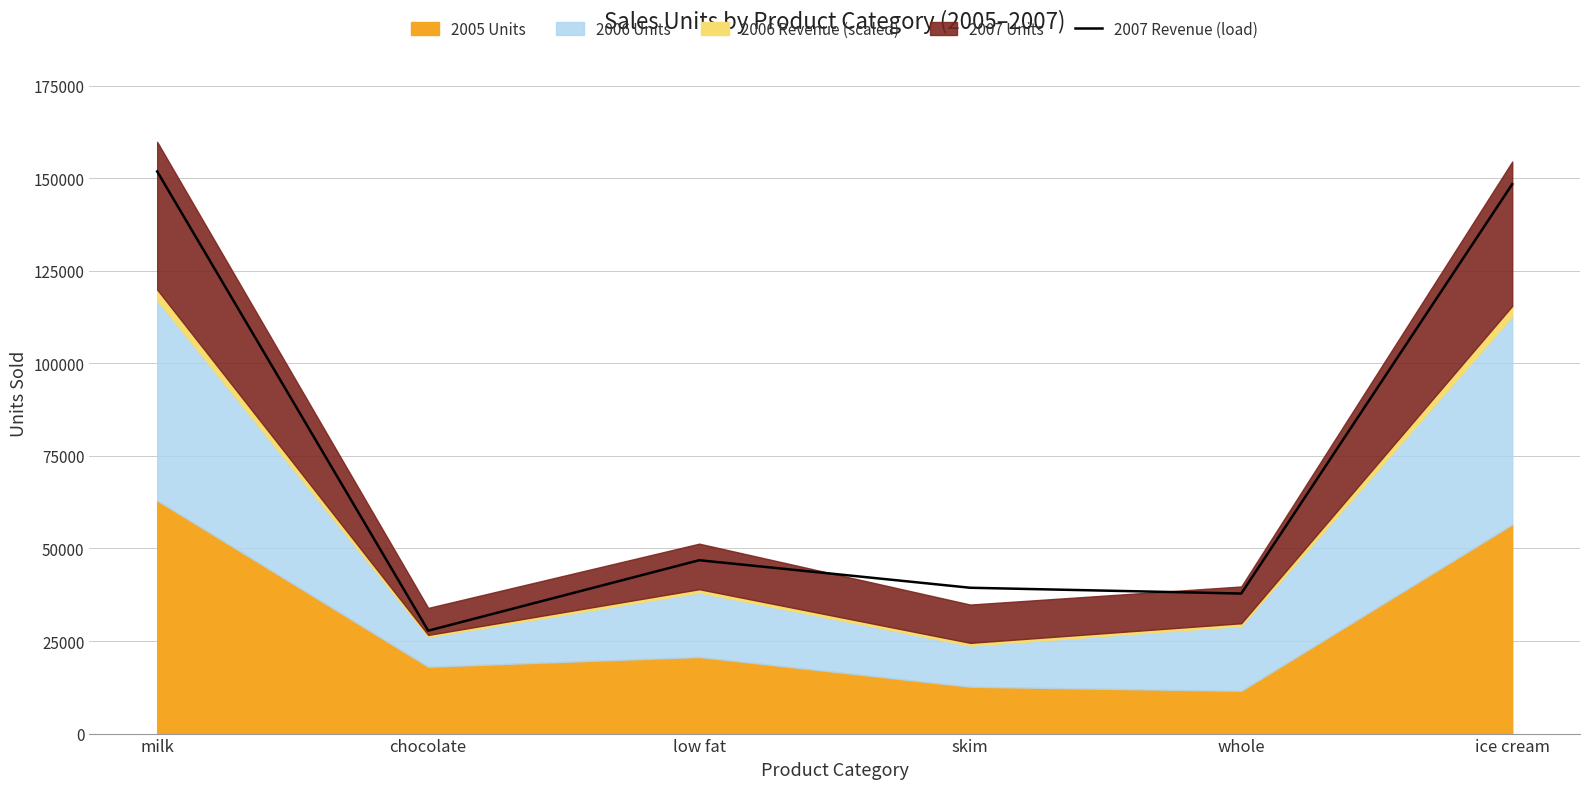

What is the difference between the maximum and minimum values?

124042.9